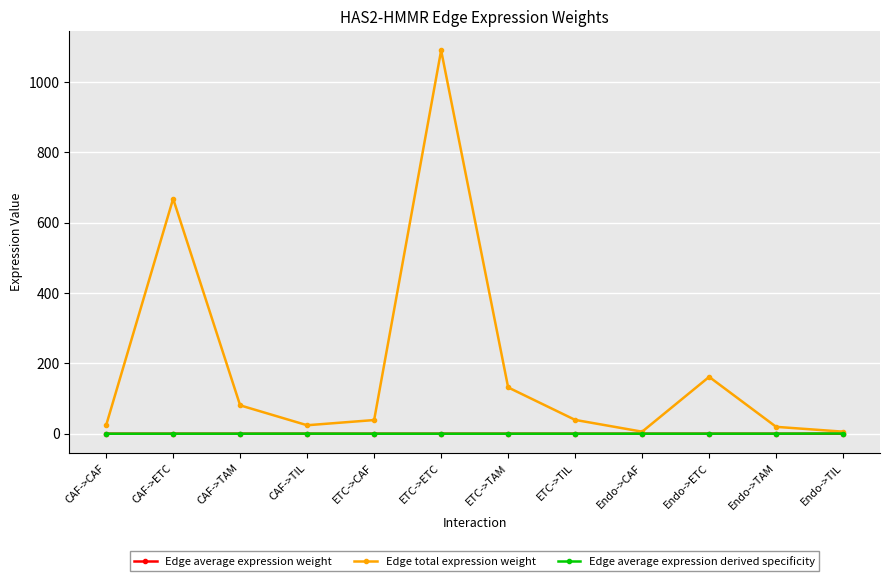

True or false: Edge total expression weight has a value of 229.0 at Endo->ETC.

False